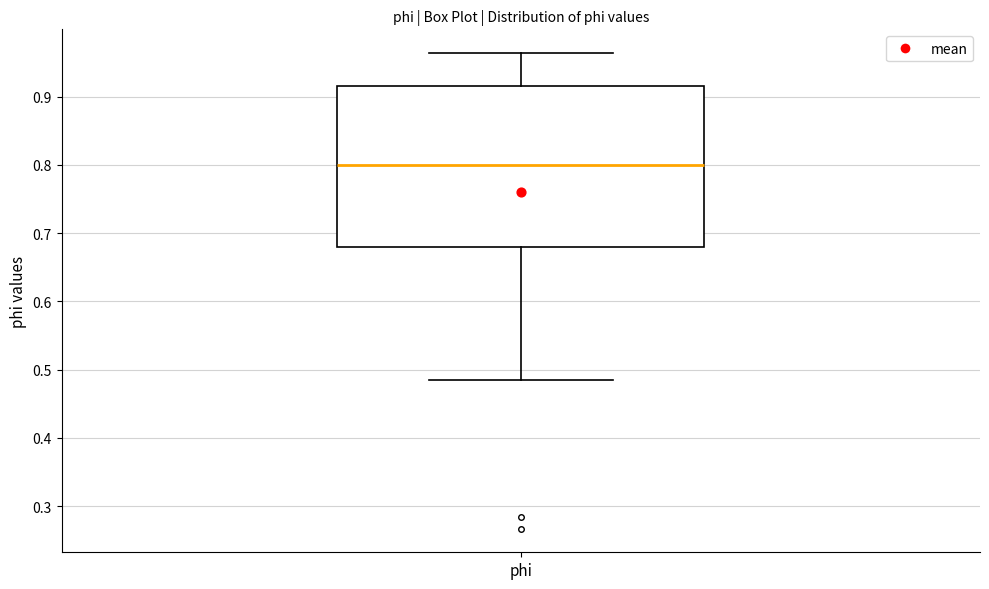

Read this box plot against the y-axis: the position of the median line, the range covered by the box, and the ends of both whiskers. The values are not printed on the chart, so give them approximately, as read against the axis.

median 0.80, box 0.68 to 0.92, whiskers 0.49 to 0.96